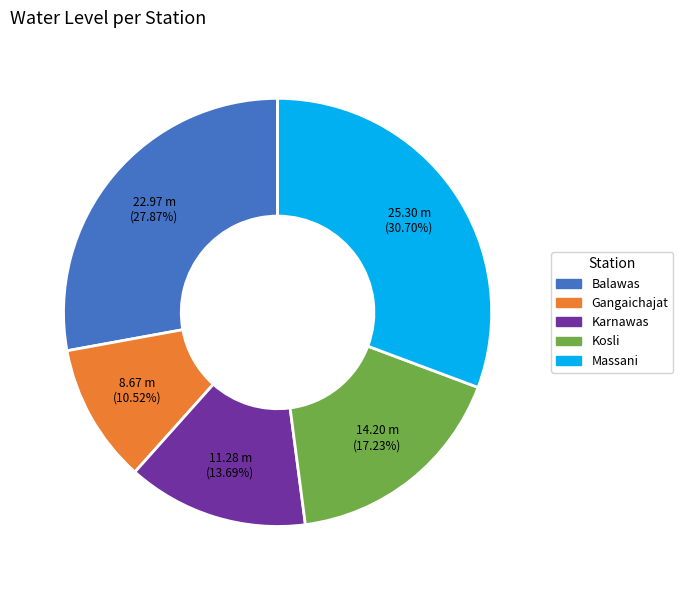

Does Massani represent more than half of the total?

No